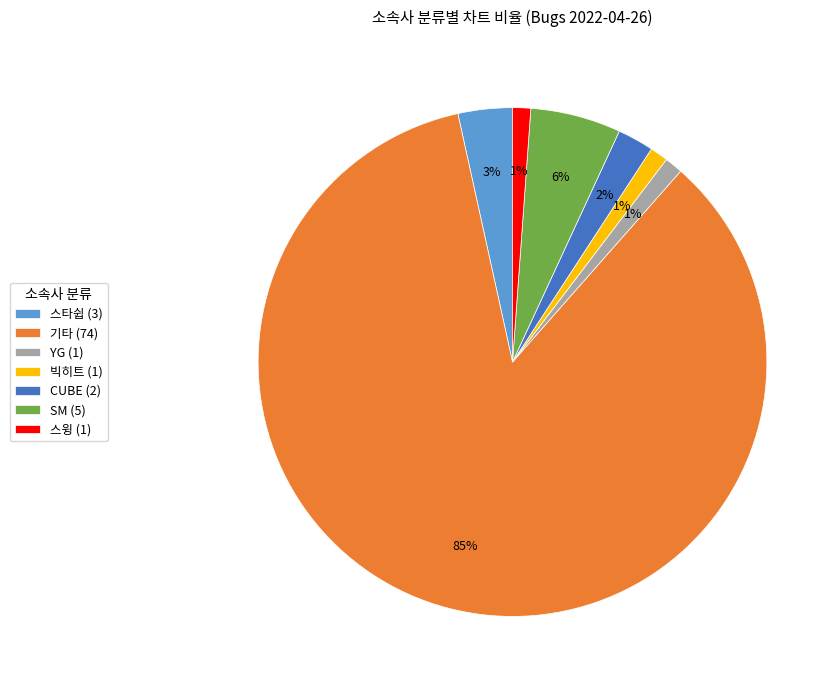

How many slices are in this pie chart?

7